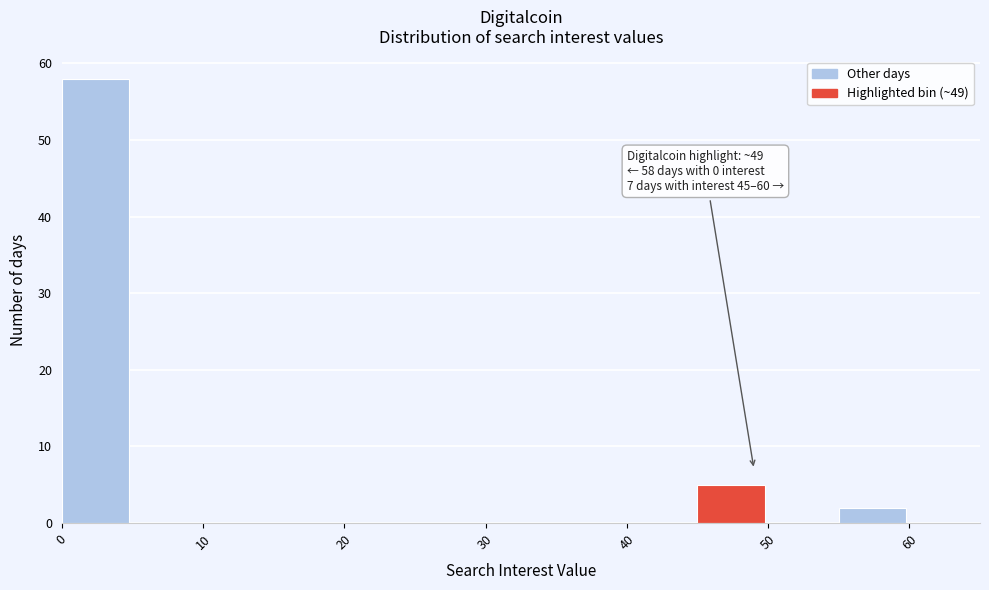

Over which range of the x-axis is the bar tallest?

0 to 5